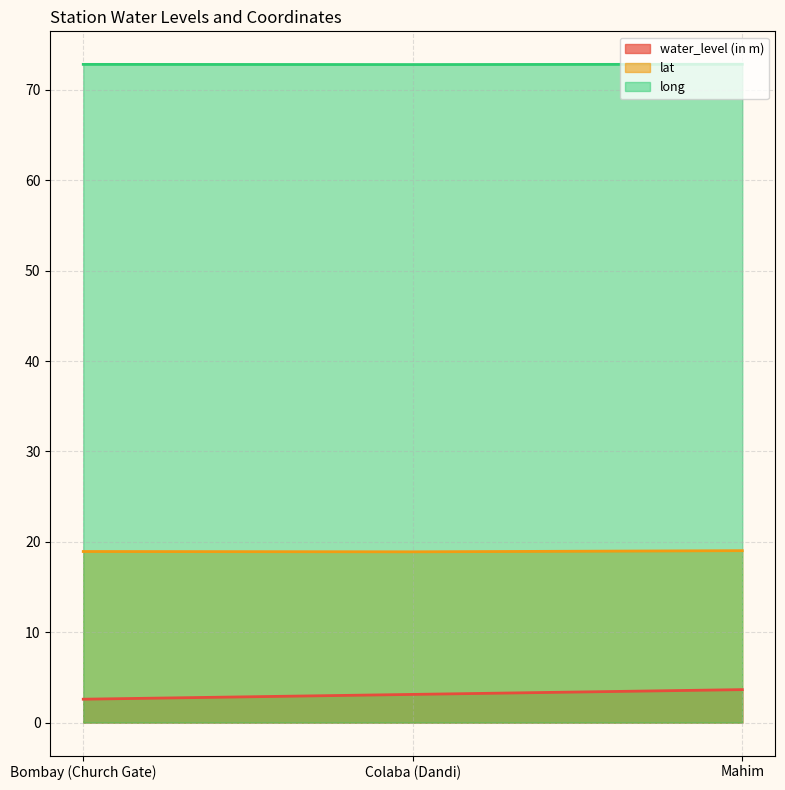

What is the highest value of the lat series?

19.0